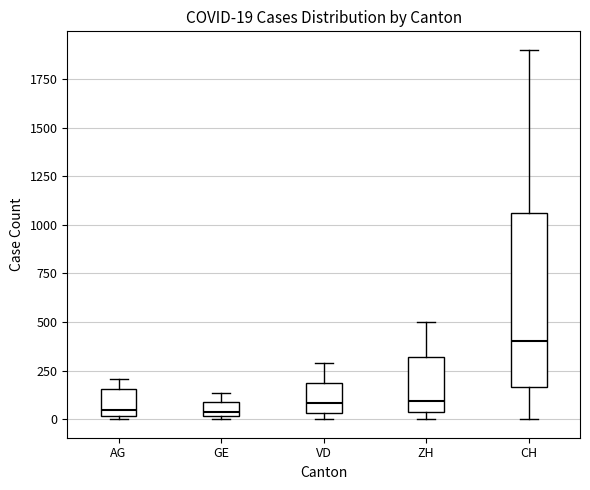

Which box's median line is the highest?

CH